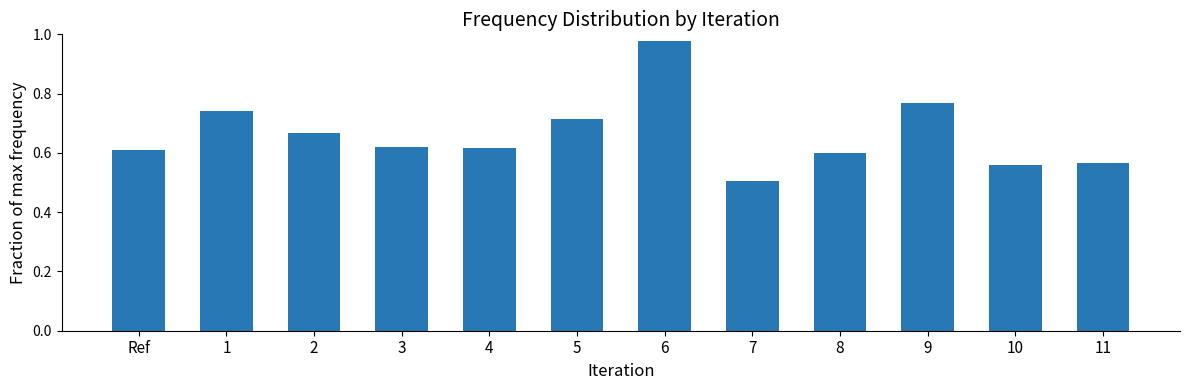

What is the label of the 8th bar from the left?

7